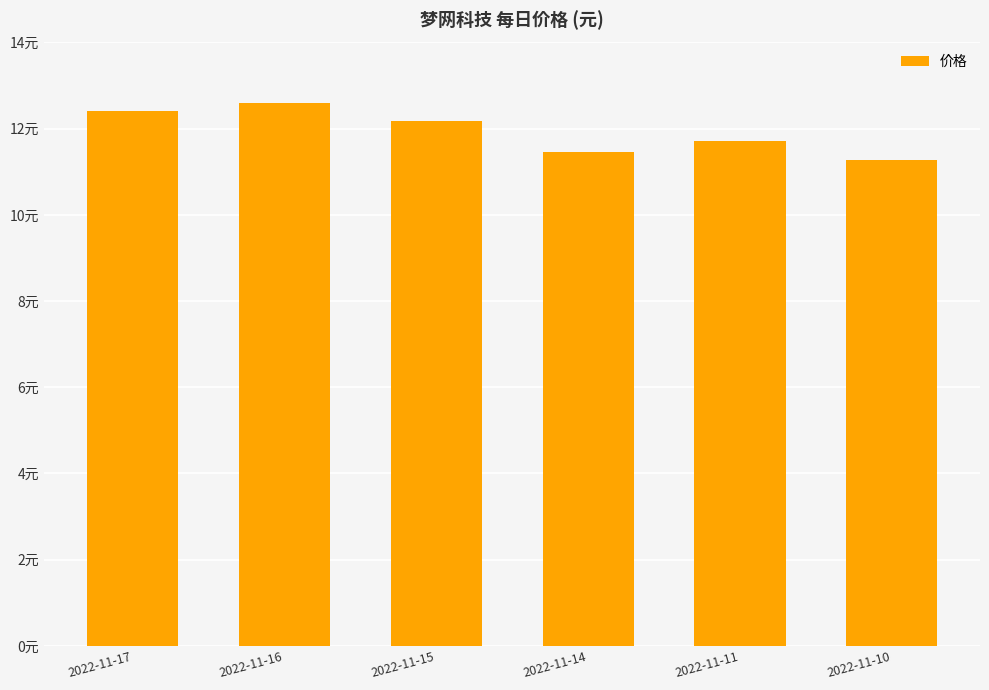

What is the difference between the maximum and second lowest values?

1.1